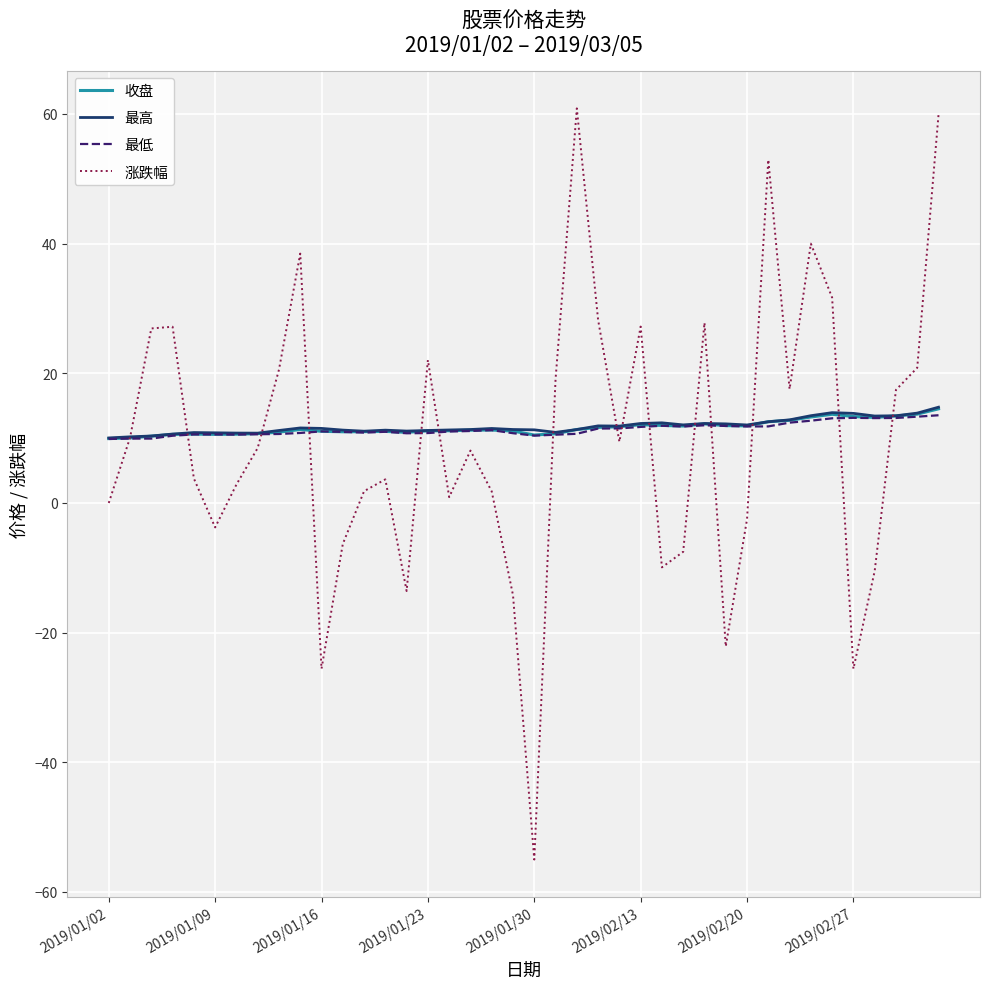

What is the smallest value displayed?

-55.0